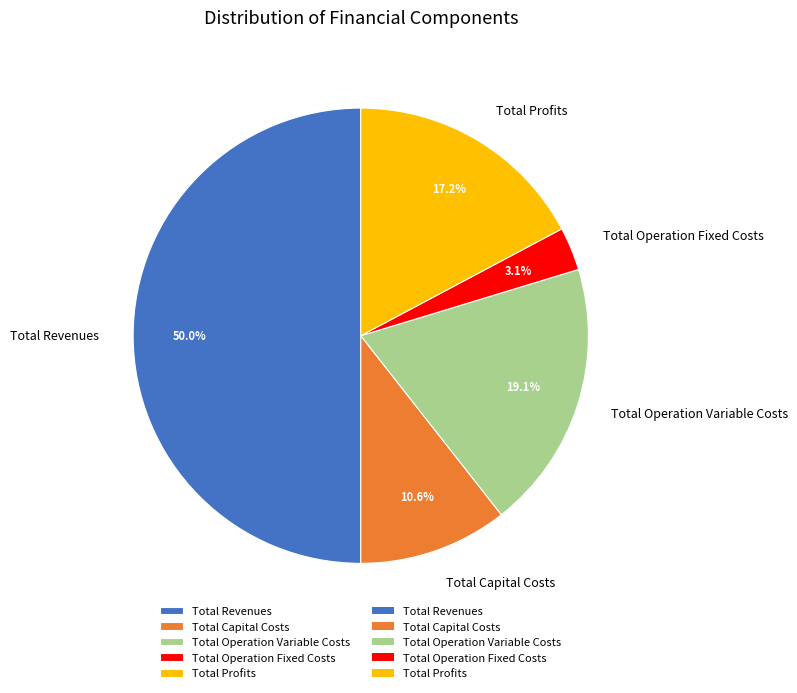

Which slice is the smallest?

Total Operation Fixed Costs